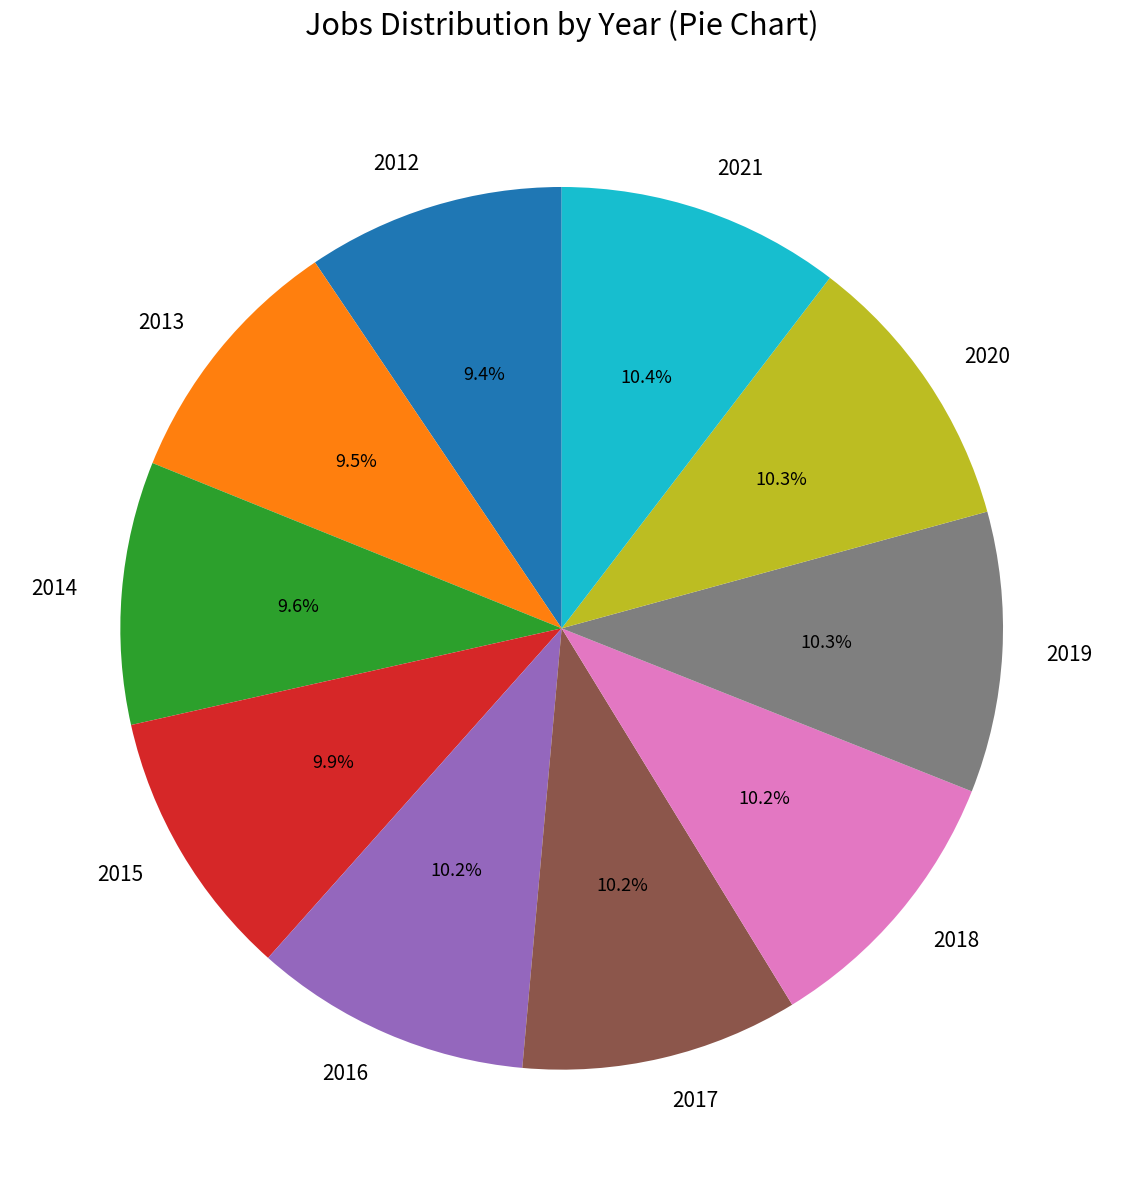

The 2017 slice represents 24% of the pie. True or false?

False